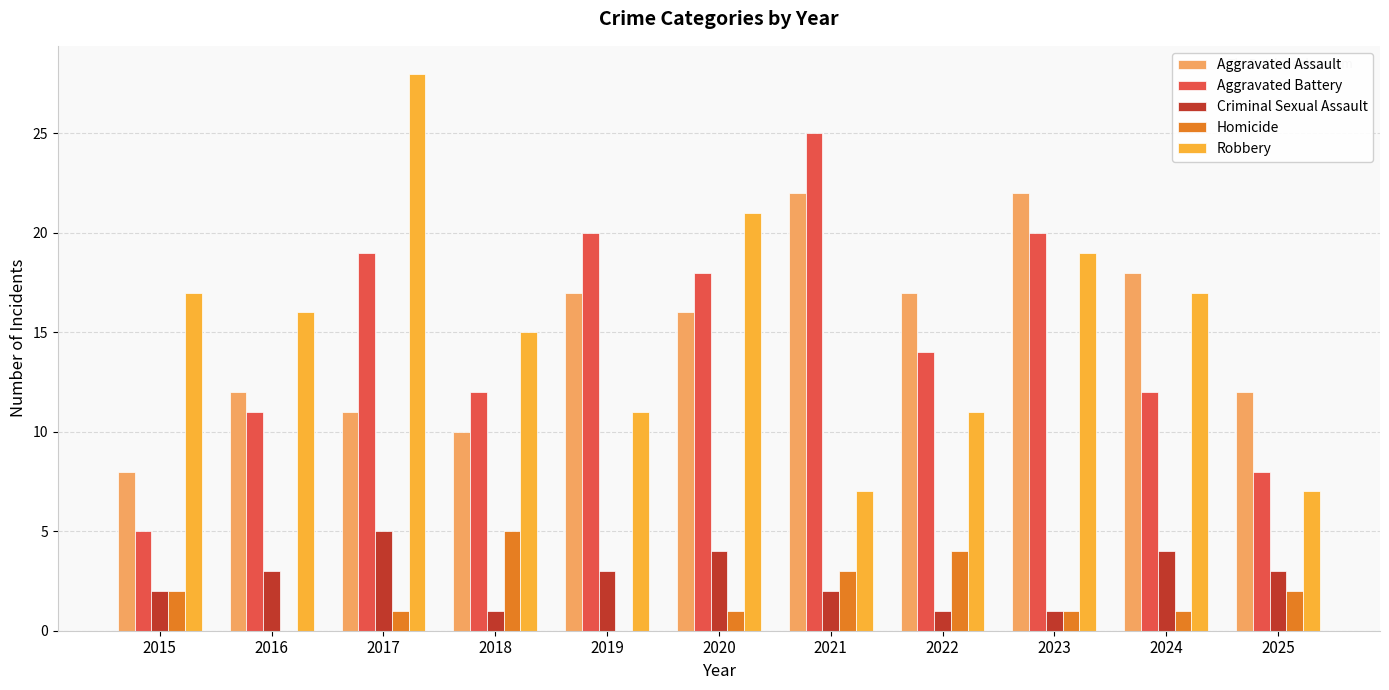

Reading left to right, extract all data points from this chart.

Aggravated Assault: 8	12	11	10	17	16	22	17	22	18	12
Aggravated Battery: 5	11	19	12	20	18	25	14	20	12	8
Criminal Sexual Assault: 2	3	5	1	3	4	2	1	1	4	3
Homicide: 2	0	1	5	0	1	3	4	1	1	2
Robbery: 17	16	28	15	11	21	7	11	19	17	7